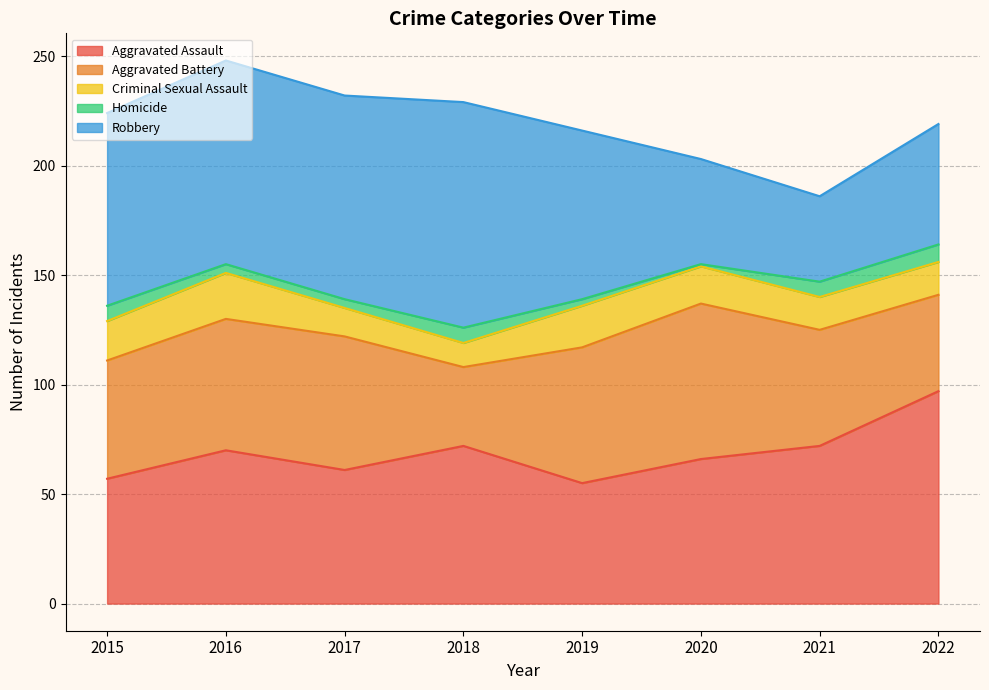

What is the difference between the Robbery values at 2018 and 2017?

10